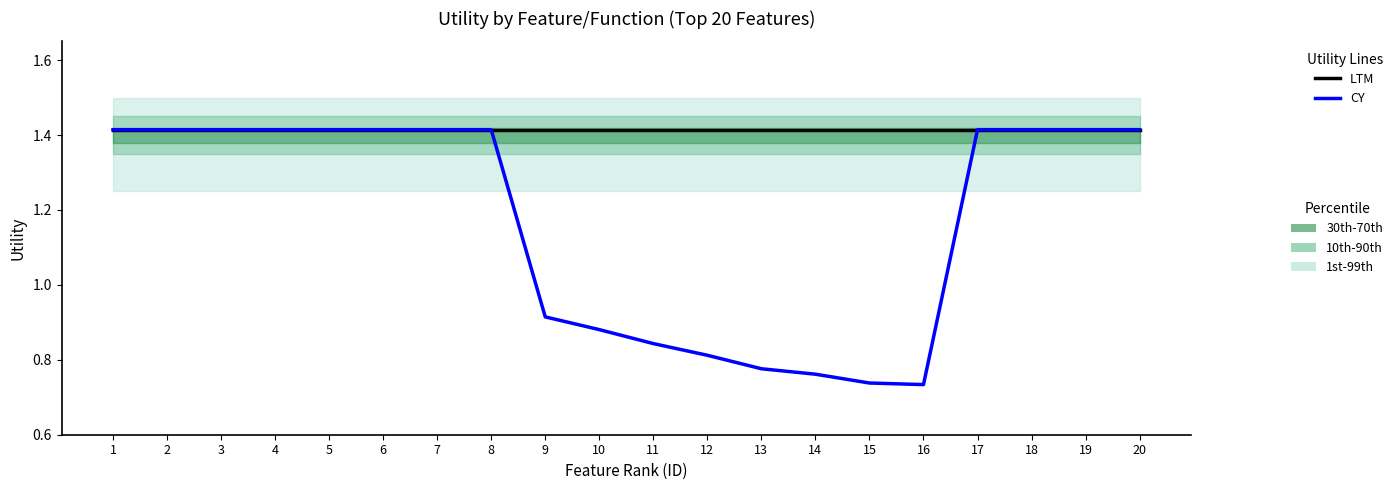

Which series has the widest spread of values?

CY